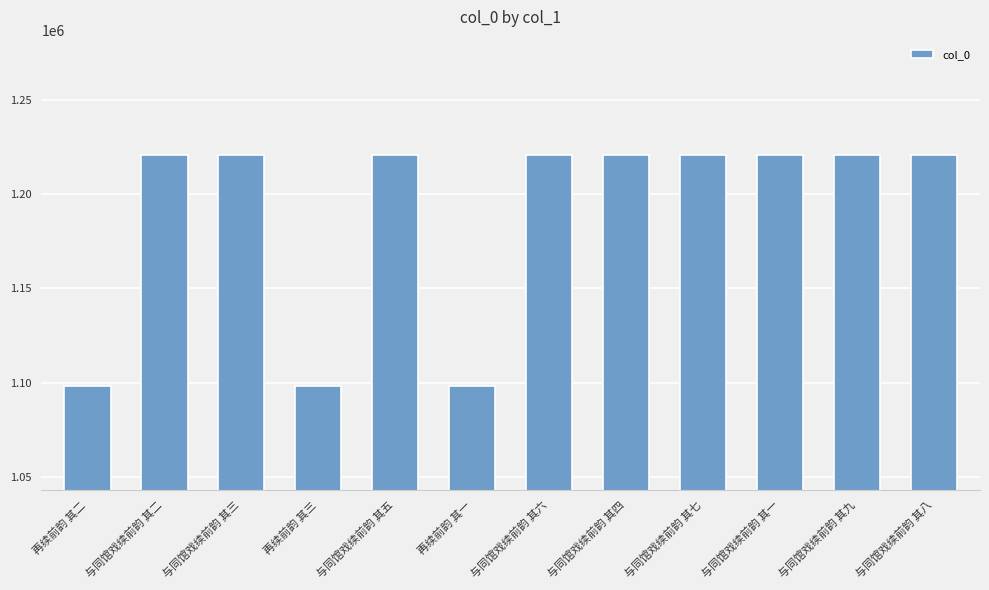

Count the number of data series in this chart.

1